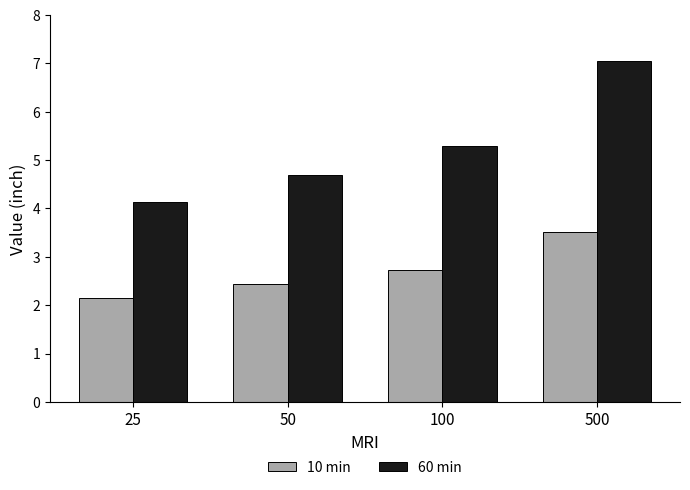

At 100, list the series in order from smallest to largest.

10 min, 60 min